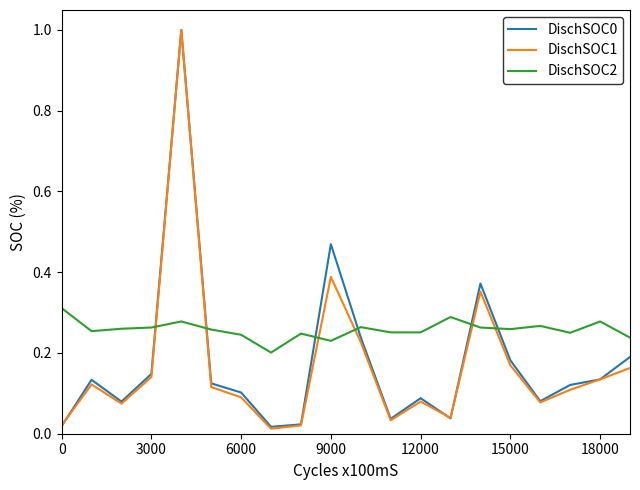

Which series has the largest total across all categories?

DischSOC2